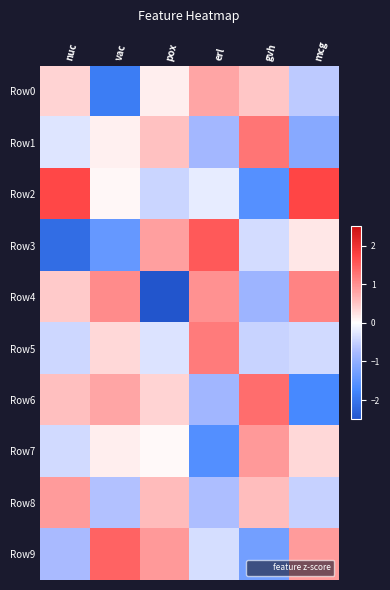

Reading right to left, transcribe all the data shown in this chart.

Row0: mcg=-0.6	gvh=0.5	erl=0.8	pox=0.2	vac=-1.9	nuc=0.4
Row1: mcg=-1.1	gvh=1.3	erl=-0.8	pox=0.5	vac=0.1	nuc=-0.3
Row2: mcg=1.7	gvh=-1.6	erl=-0.2	pox=-0.5	vac=0.1	nuc=1.7
Row3: mcg=0.2	gvh=-0.4	erl=1.5	pox=0.8	vac=-1.4	nuc=-2.1
Row4: mcg=1.1	gvh=-0.9	erl=1.0	pox=-2.7	vac=1.1	nuc=0.5
Row5: mcg=-0.4	gvh=-0.5	erl=1.2	pox=-0.3	vac=0.3	nuc=-0.4
Row6: mcg=-1.7	gvh=1.3	erl=-0.8	pox=0.4	vac=0.8	nuc=0.6
Row7: mcg=0.3	gvh=0.9	erl=-1.6	pox=0.1	vac=0.1	nuc=-0.4
Row8: mcg=-0.5	gvh=0.6	erl=-0.7	pox=0.6	vac=-0.7	nuc=0.9
Row9: mcg=0.9	gvh=-1.3	erl=-0.4	pox=0.9	vac=1.4	nuc=-0.8